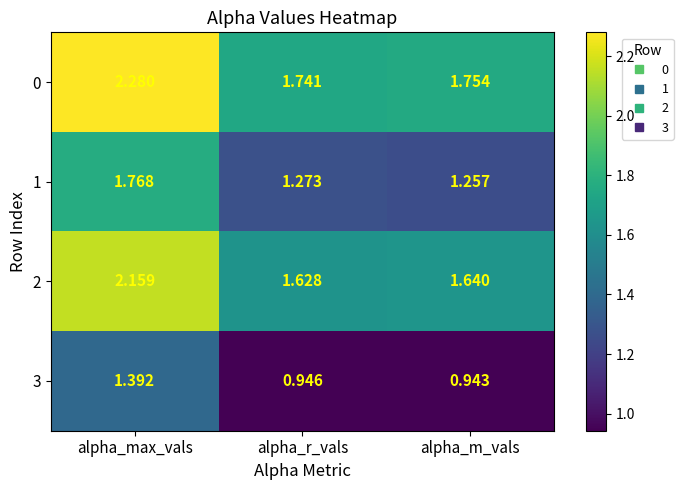

How many series are shown in this chart?

4